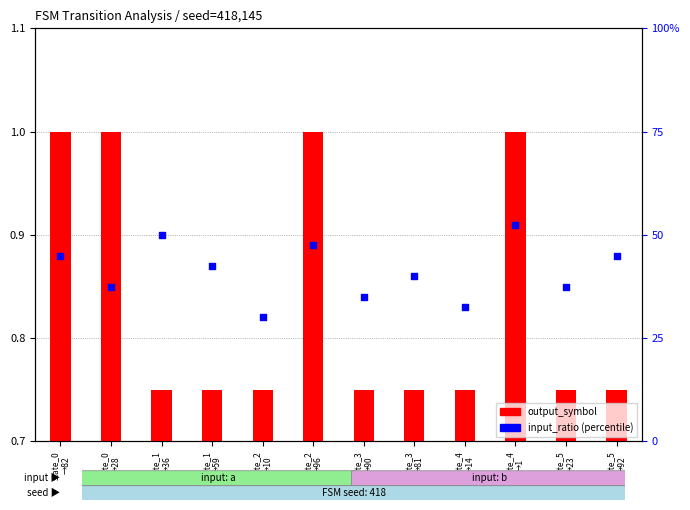

Which series has the largest Y range (max minus min)?

input_ratio (percentile)